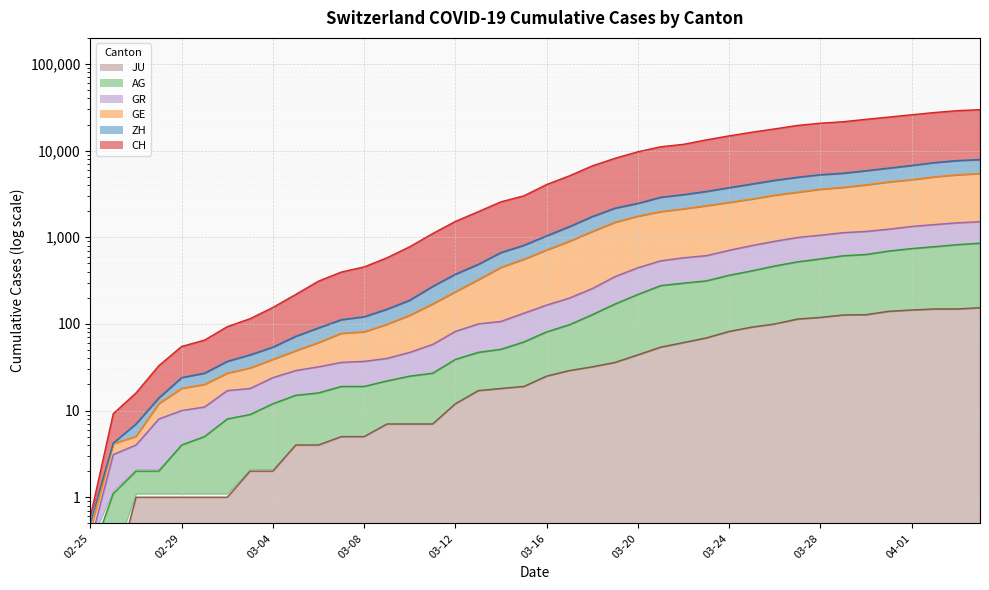

Which category has the highest value across all series?

2020-04-04